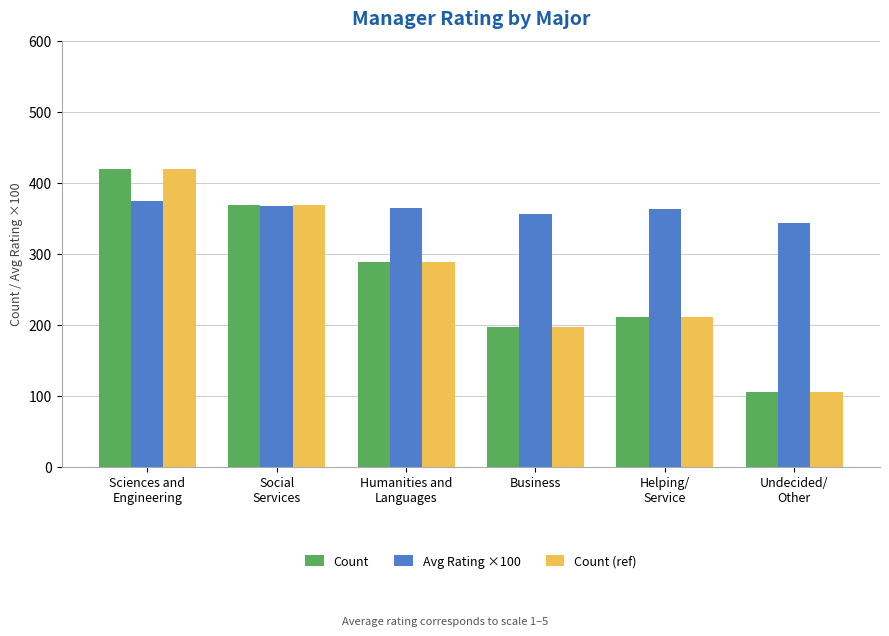

What is the label of the 4th bar from the right?

Humanities and
Languages